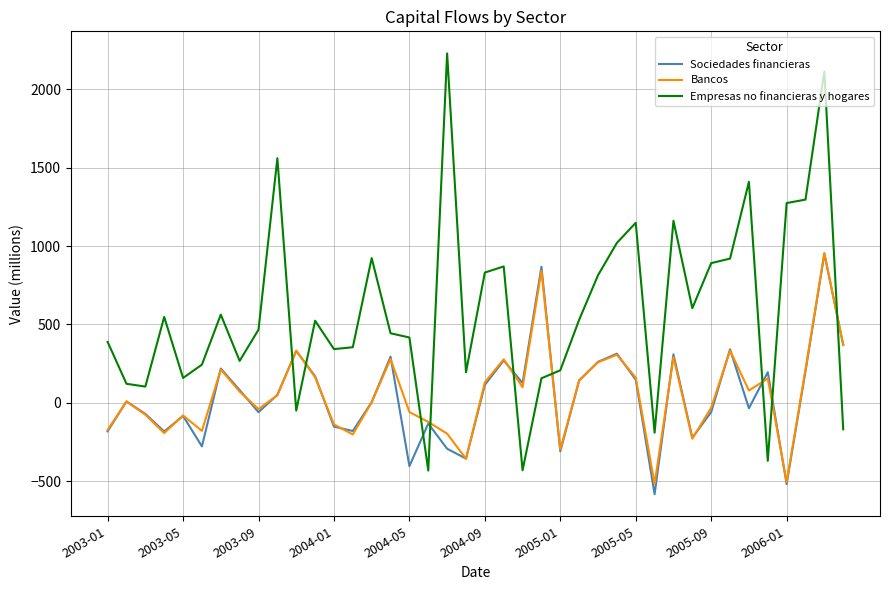

Which series has the largest total across all categories?

Empresas no financieras y hogares